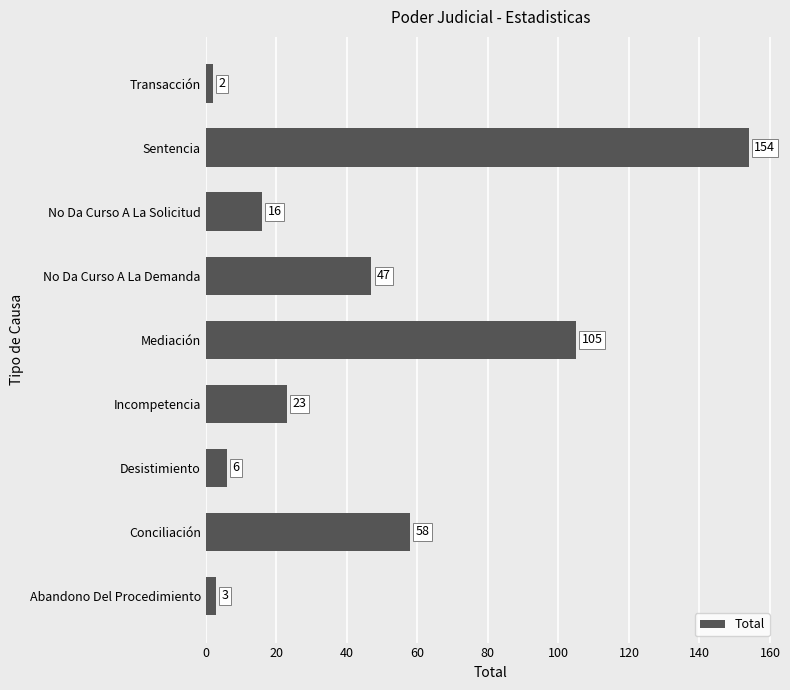

Approximately how many times larger is the value at Abandono Del Procedimiento compared to Transacción?

1.5